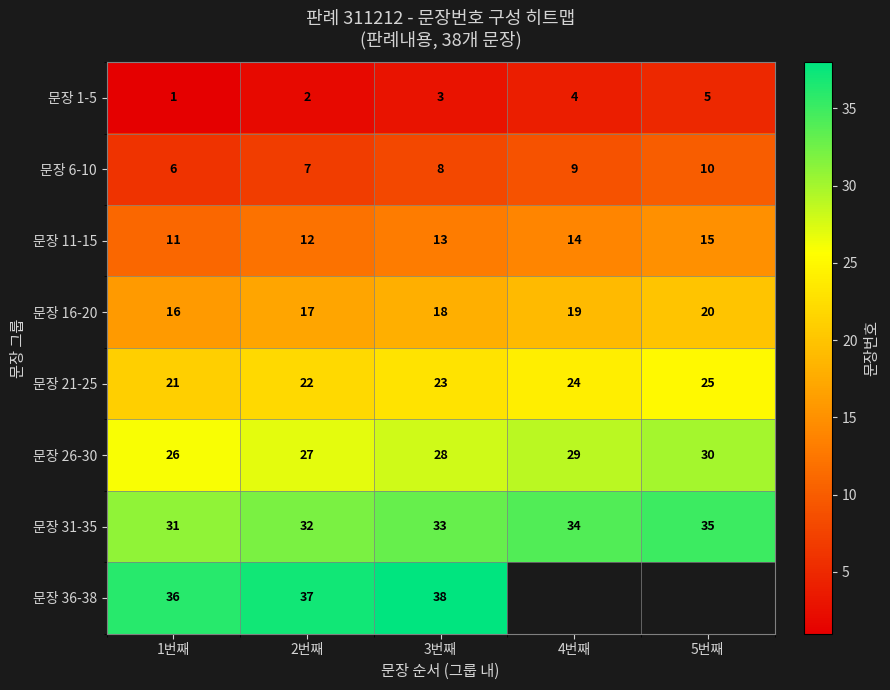

What is the sum of all 문장 16-20 values?

90